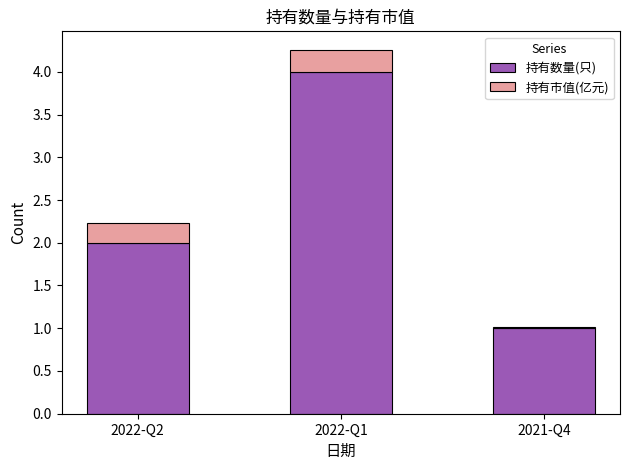

What is the sum of all 持有数量(只) values?

7.0